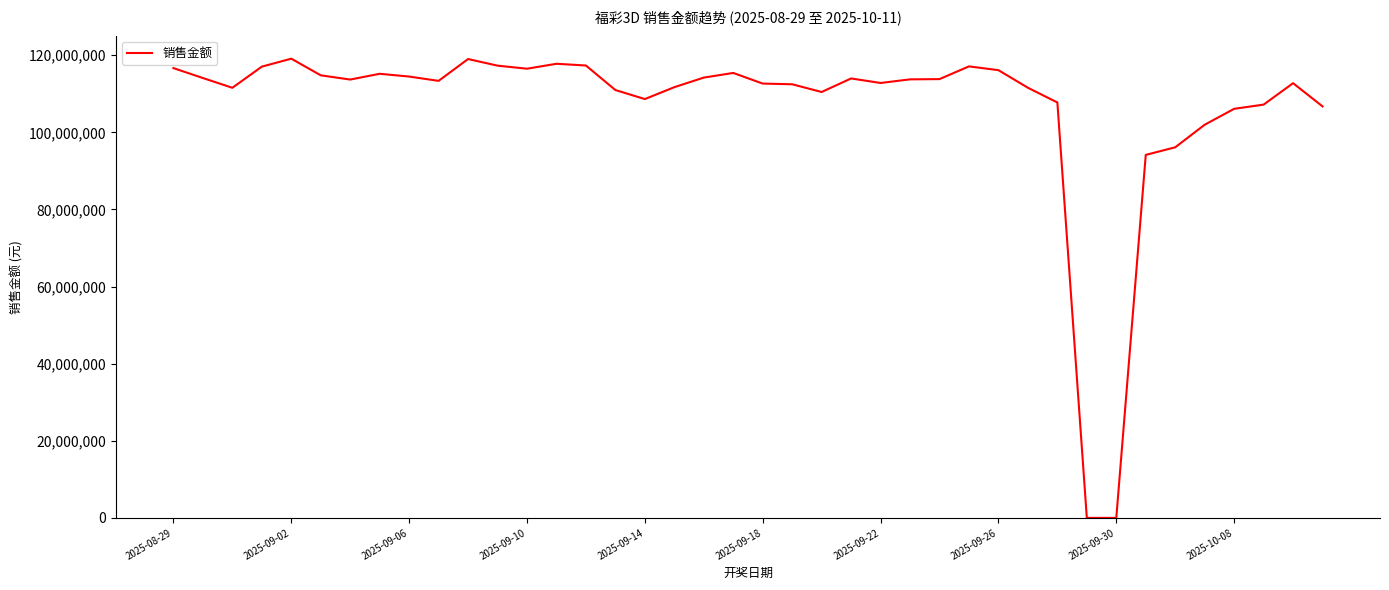

What is the greatest value displayed?

119105132